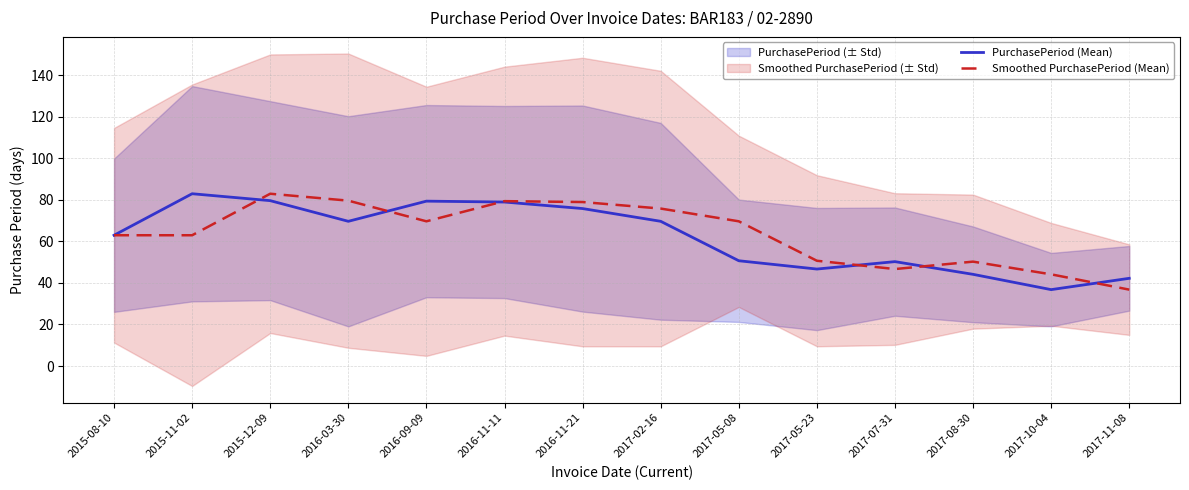

What is the difference between the PurchasePeriod (Mean) values at 2017-05-23 and 2017-11-08?

4.5